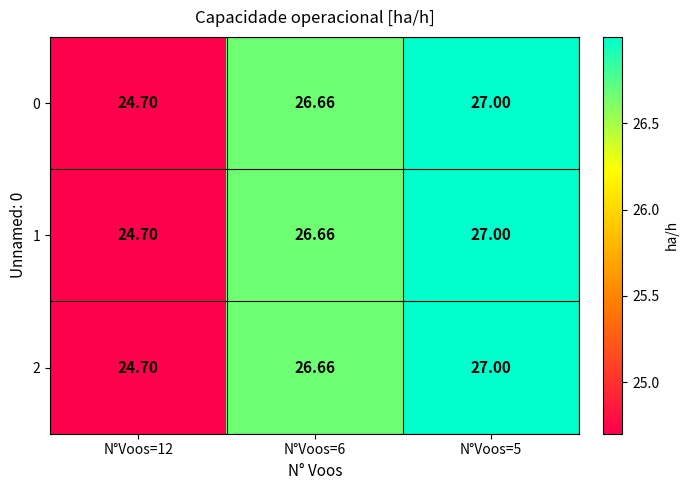

Is the value of 2 at N°Voos=12 greater than the value of 0 at N°Voos=6?

No